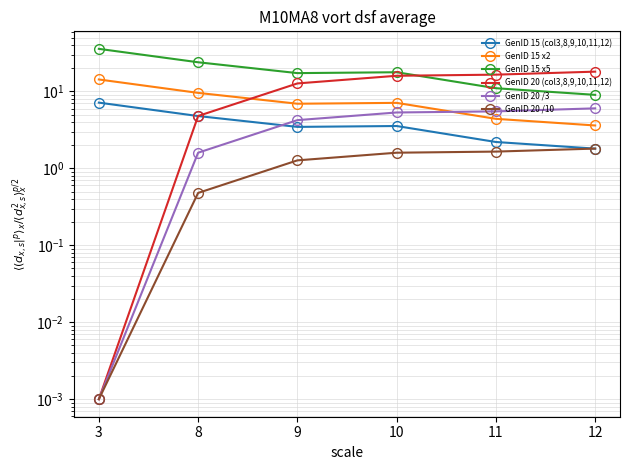

What is the difference between the GenID 20 /10 values at 3 and 11?

1.7